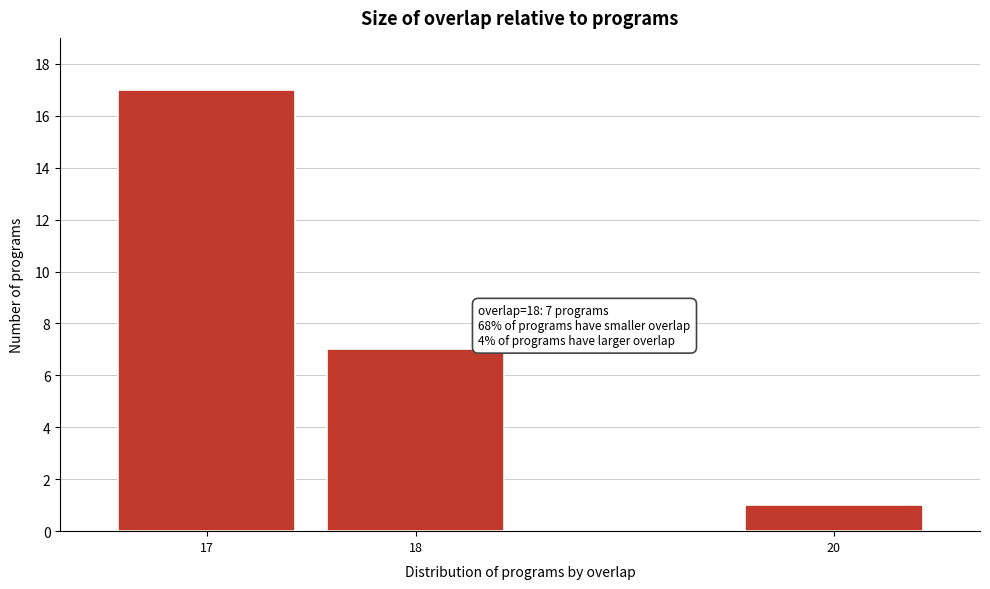

Over which range of the x-axis is the bar tallest?

16.5 to 17.5